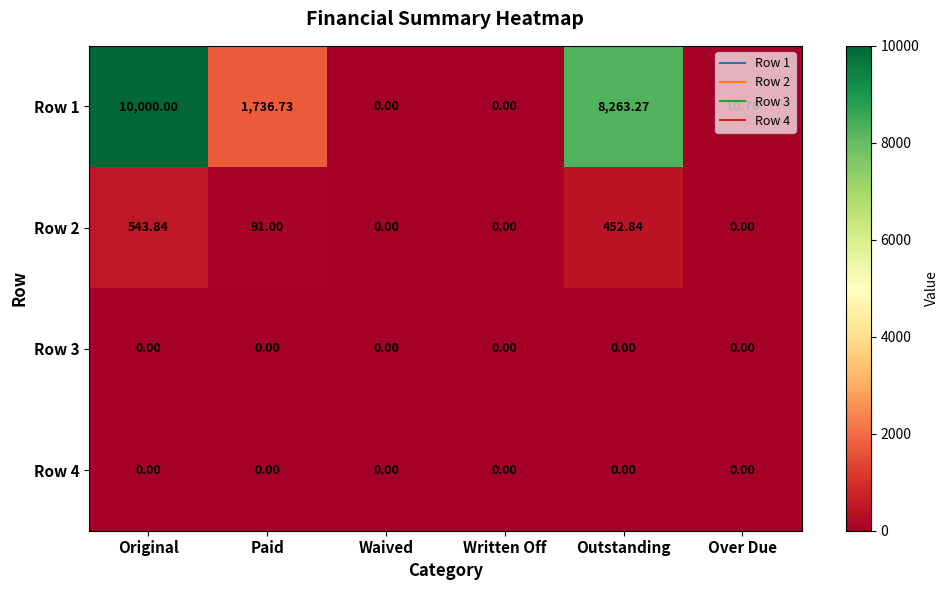

Which category has the highest value across all series?

Original